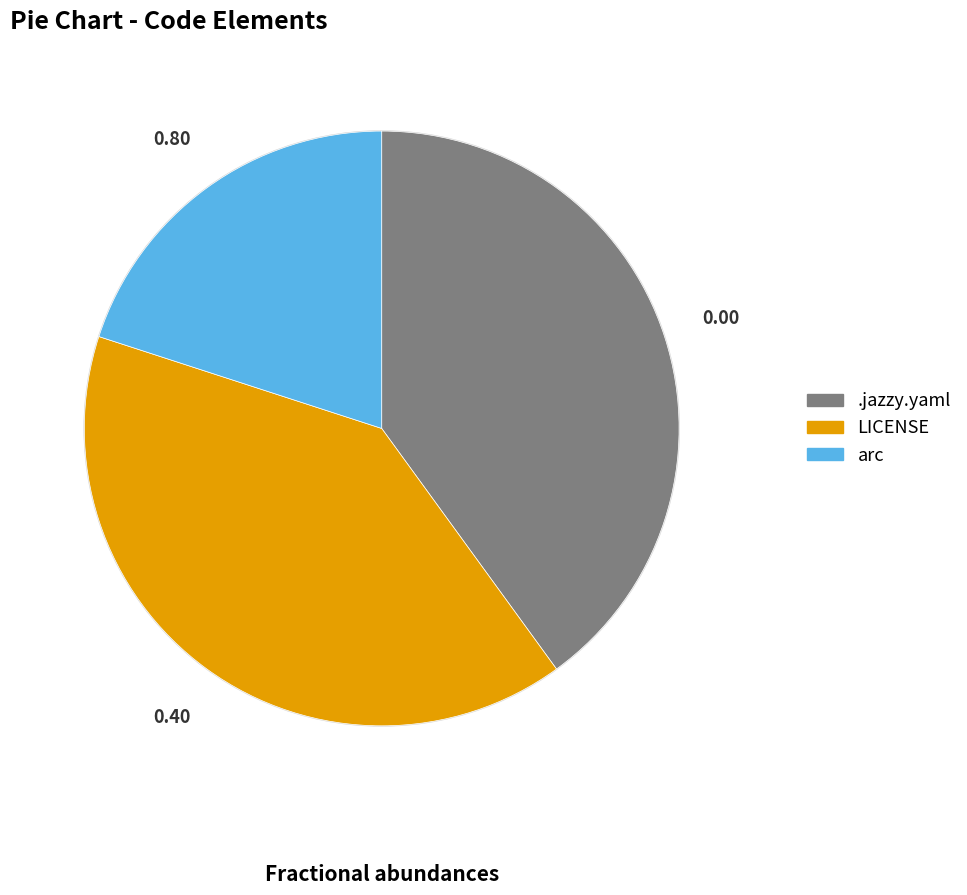

Which category has the smallest portion of the pie?

arc